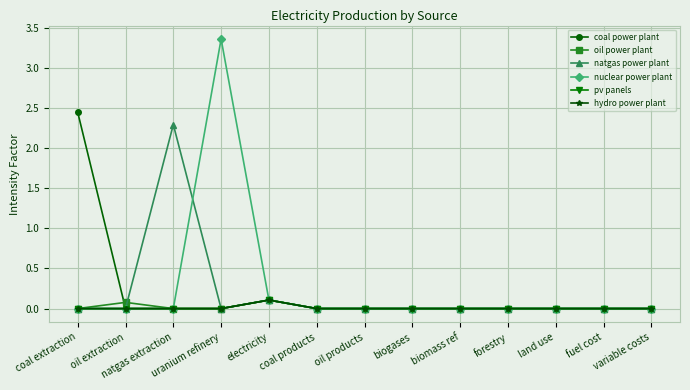

Does the chart have visible grid lines?

Yes